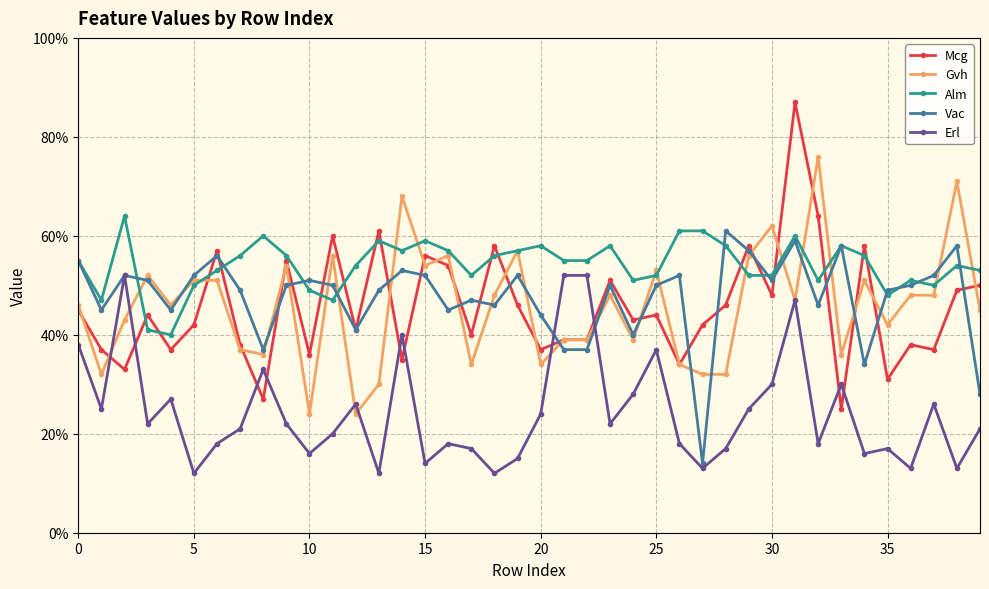

What is the maximum value shown in the chart?

0.9